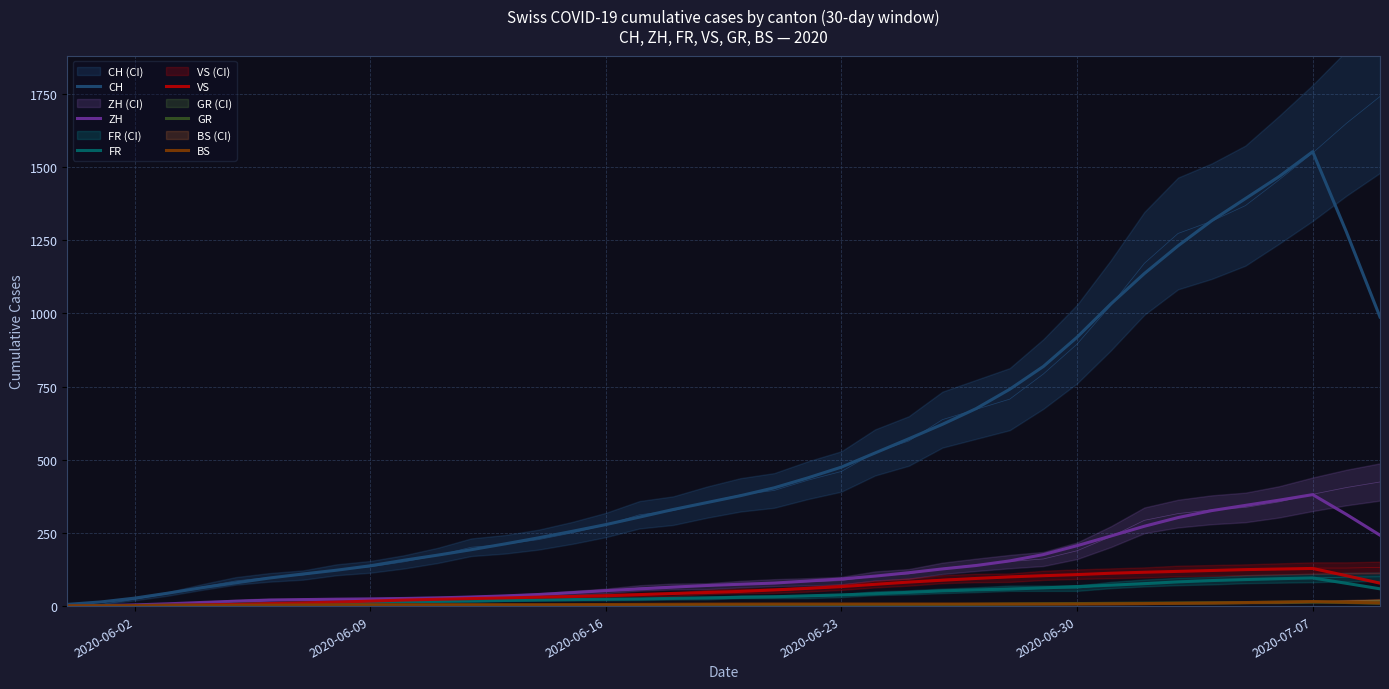

Which category has the highest value in the CH series?

2020-07-07